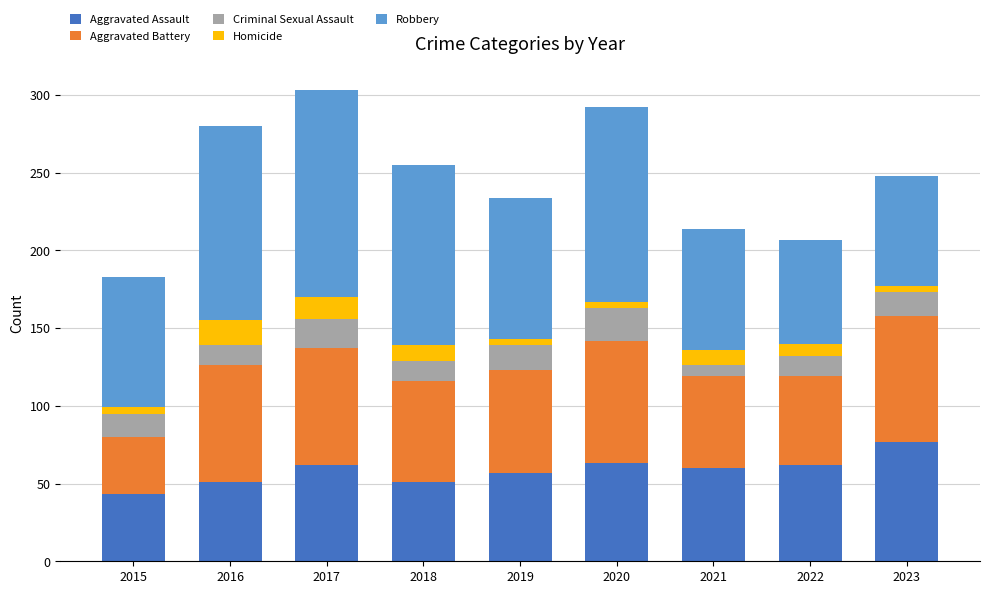

What is the total value across all series at 2021?

214